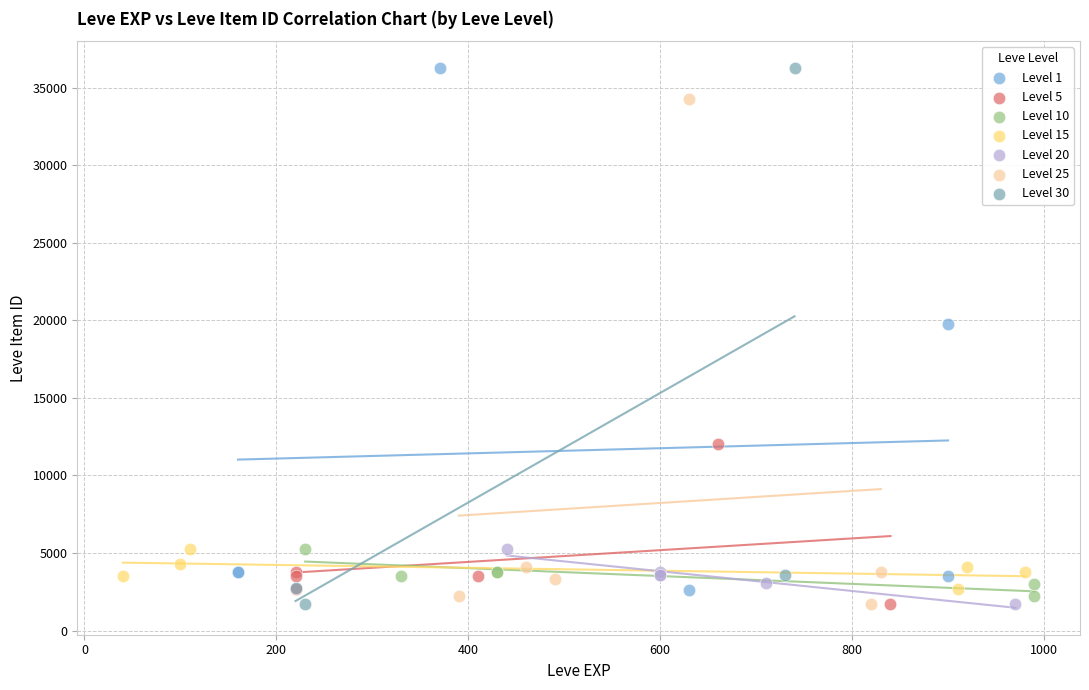

What are all the series names shown in the legend?

Level 1, Level 5, Level 10, Level 15, Level 20, Level 25, Level 30